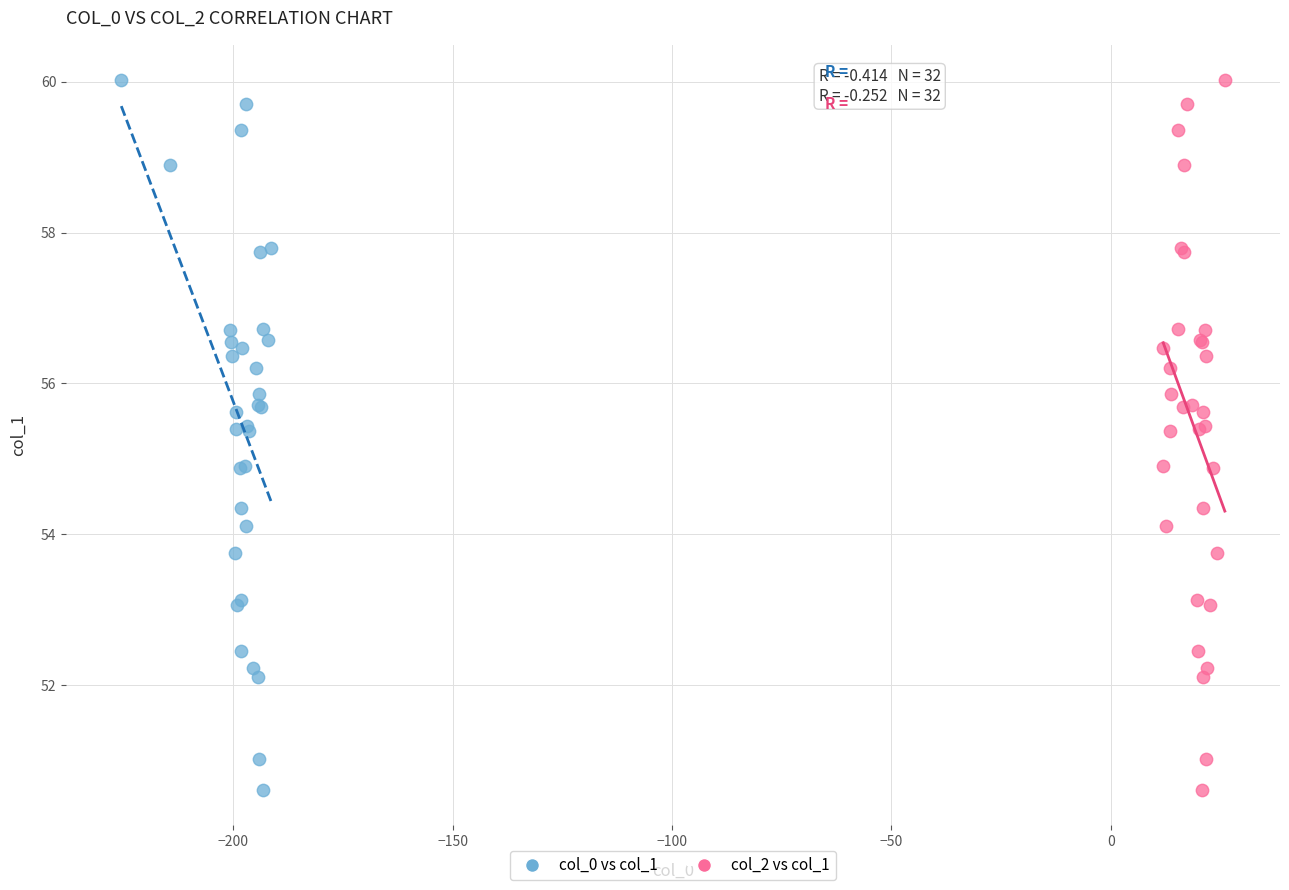

What are all the series names shown in the legend?

col_0 vs col_1, col_2 vs col_1